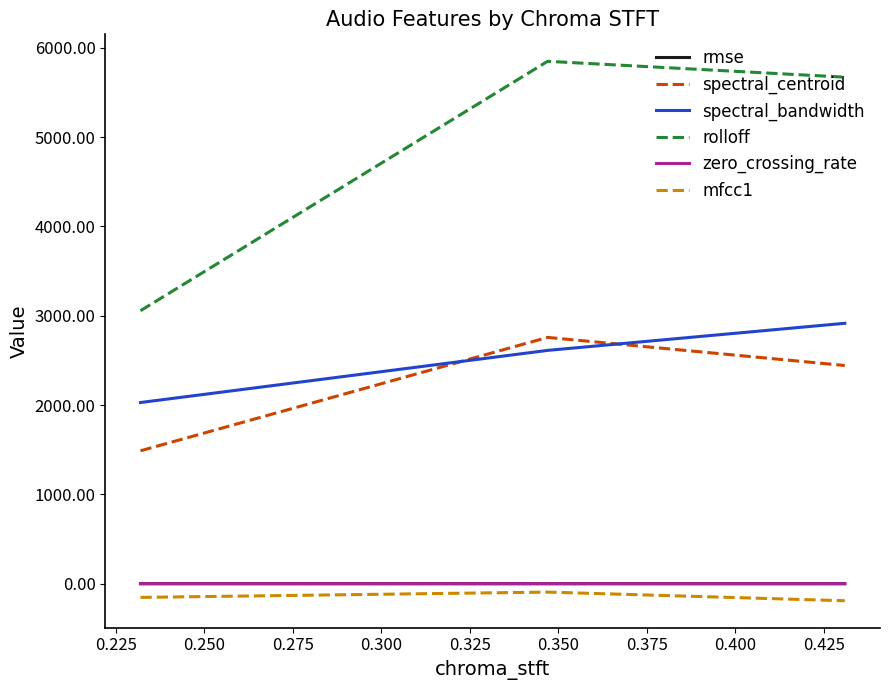

Which series has the largest total across all categories?

rolloff